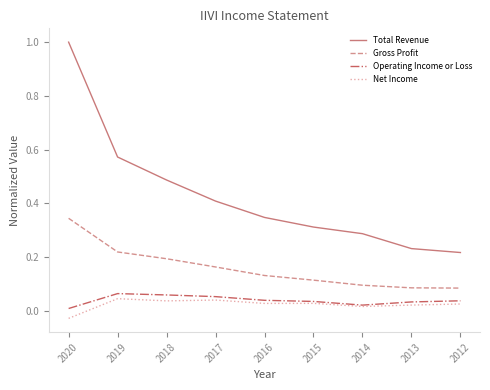

List the series in order of their peak value, lowest first.

Net Income, Operating Income or Loss, Gross Profit, Total Revenue